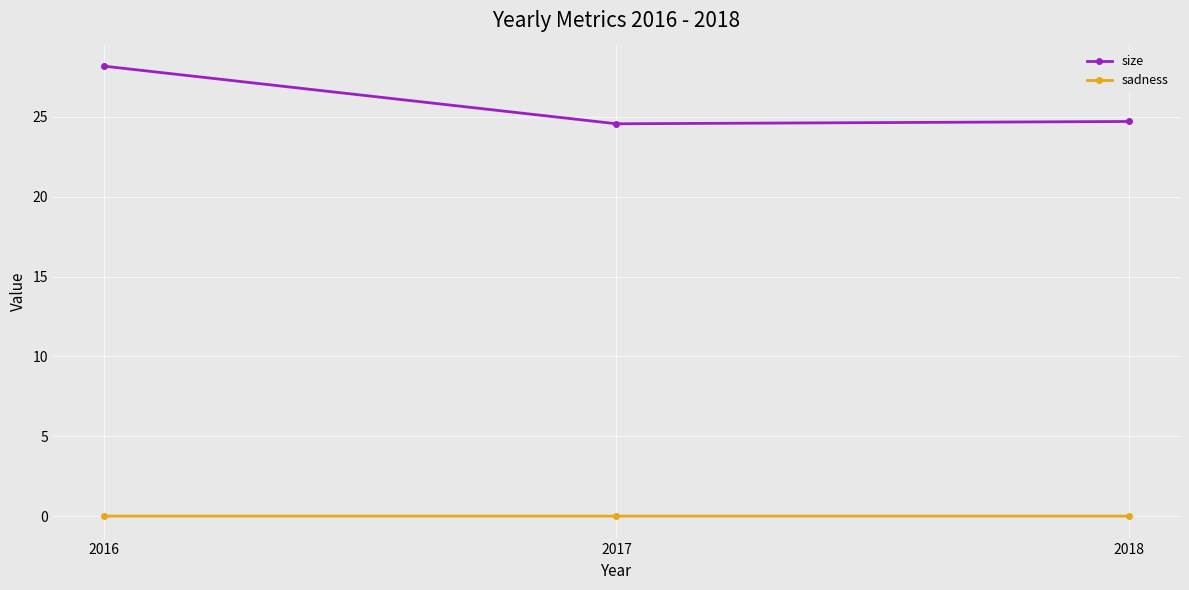

What is the maximum value shown in the chart?

28.2